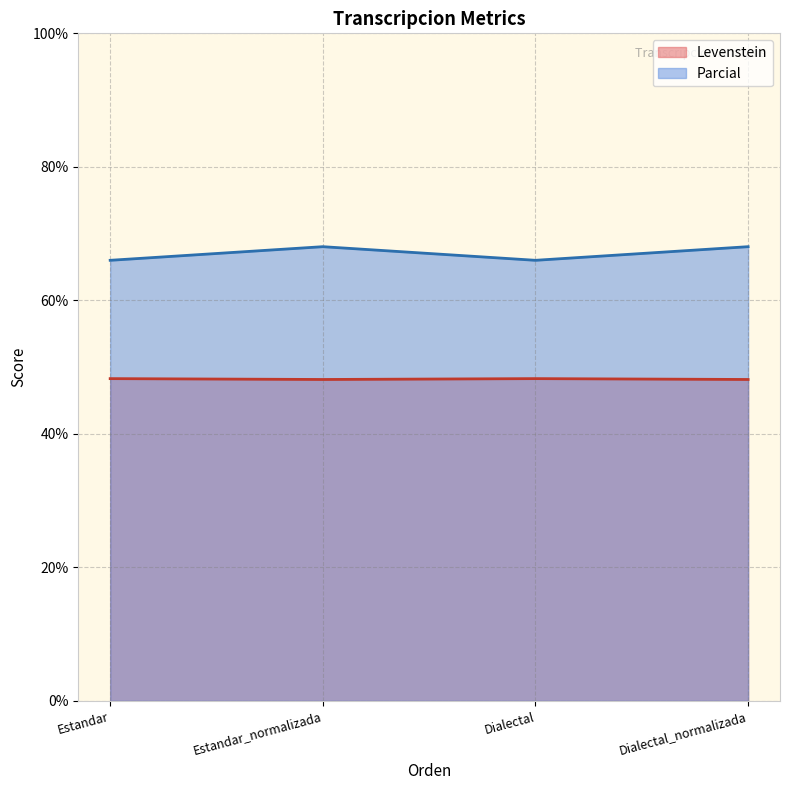

In Parcial, how many points are lower than both neighbors (excluding endpoints)?

1